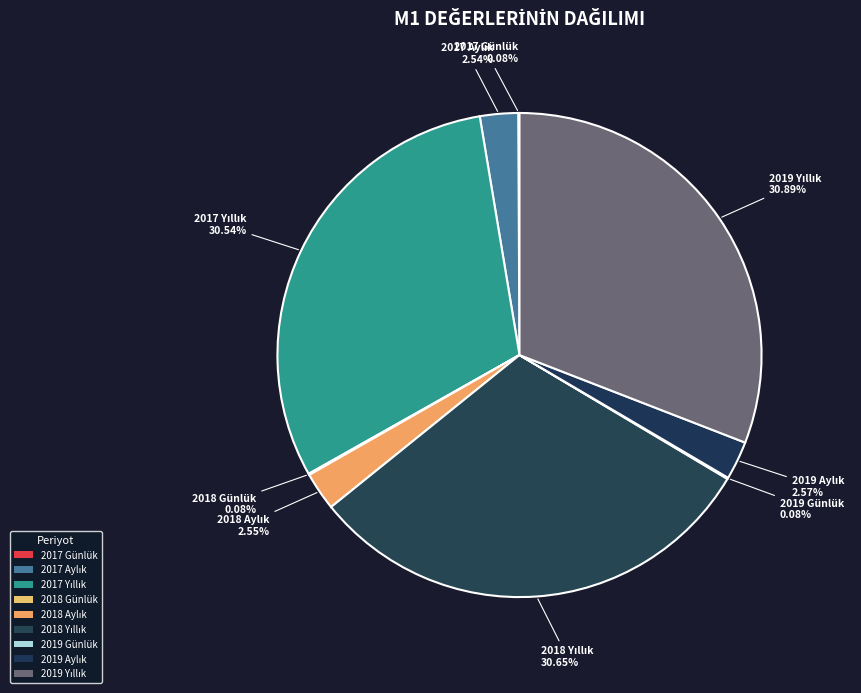

To the nearest percent, what is the average slice percentage?

11%